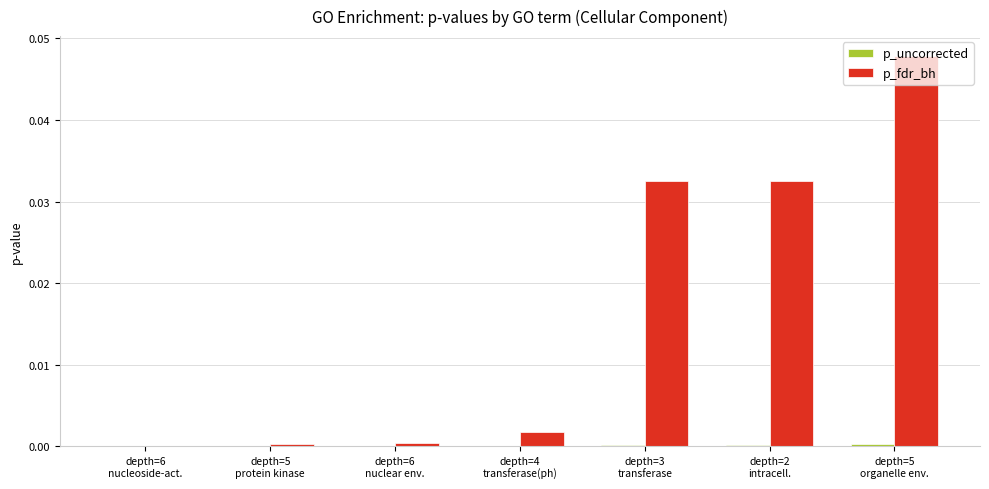

Which series has the largest total across all categories?

p_fdr_bh